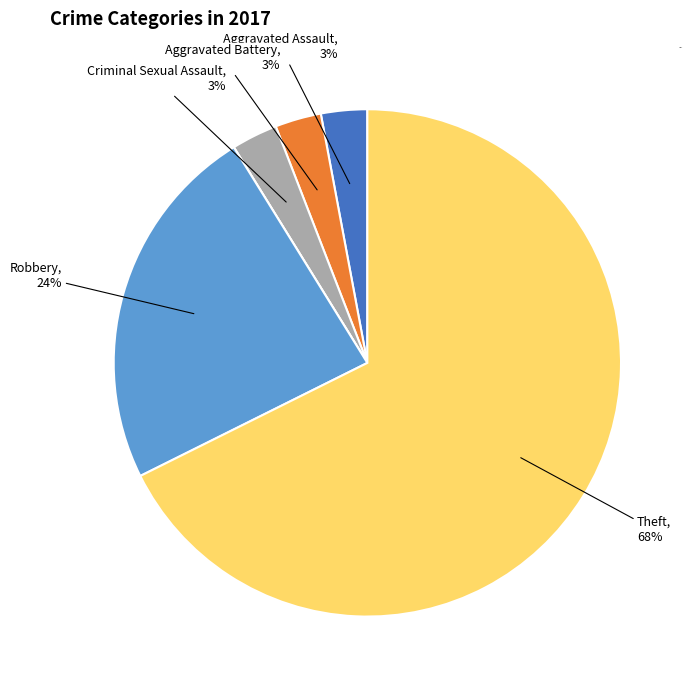

Does any single category account for the majority?

Yes